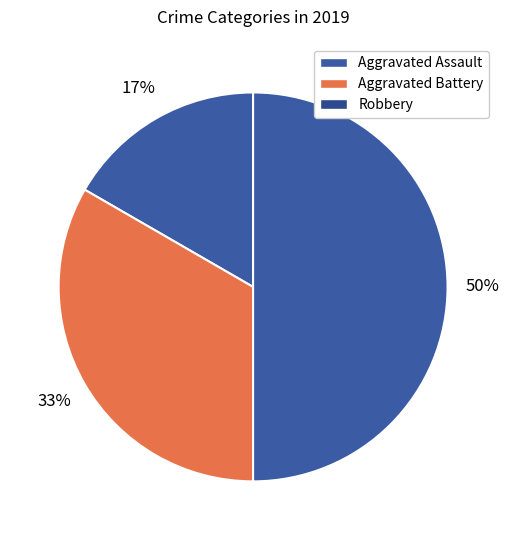

How many slices are in this pie chart?

3